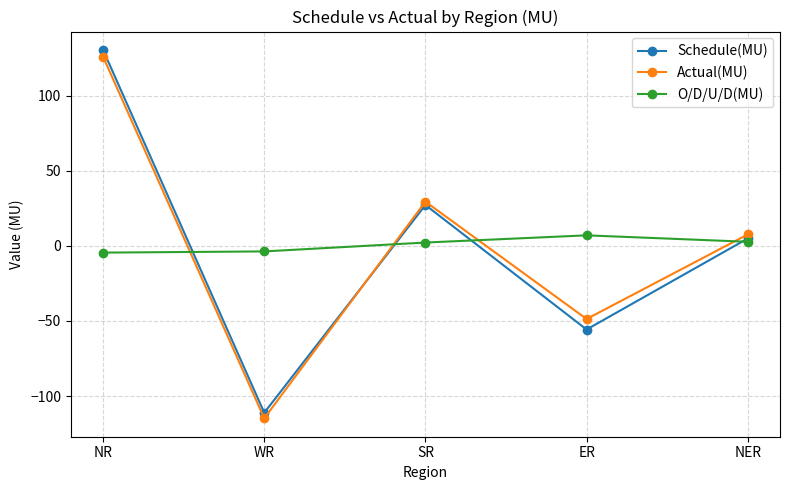

Where do Actual(MU) and O/D/U/D(MU) first cross each other?

NR and WR